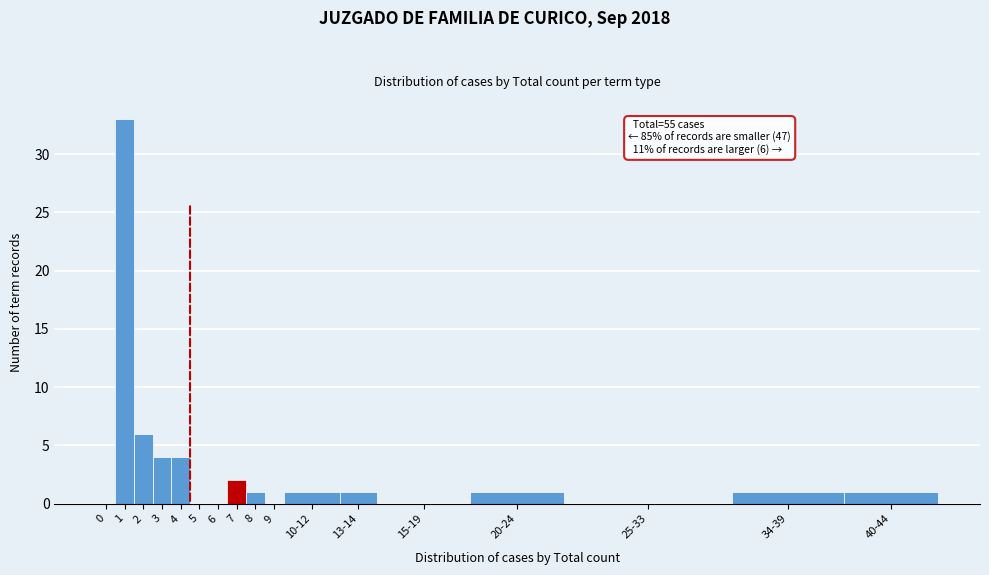

Reading left to right, transcribe all the data shown in this chart.

0=0	1=33	2=6	3=4	4=4	5=0	6=0	7=2	8=1	9=0	10-12=1	13-14=1	15-19=0	20-24=1	25-33=0	34-39=1	40-44=1